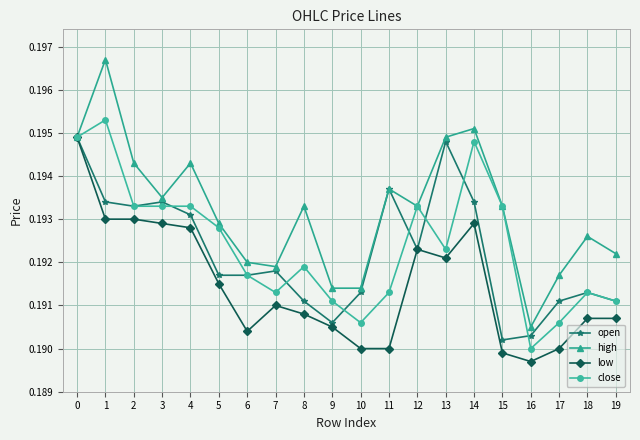

True or false: close has more than 0 points higher than both neighbors.

True